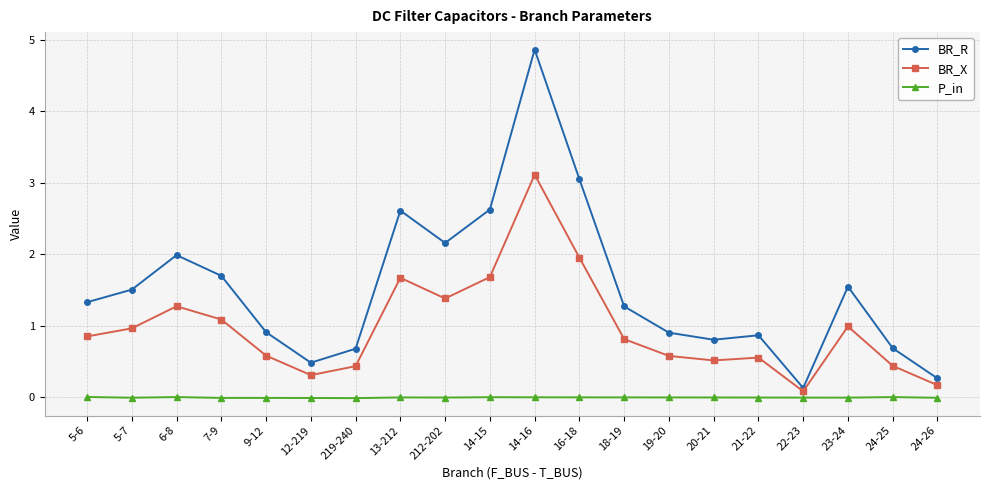

What is the difference between the maximum and minimum values in the BR_X series?

3.0